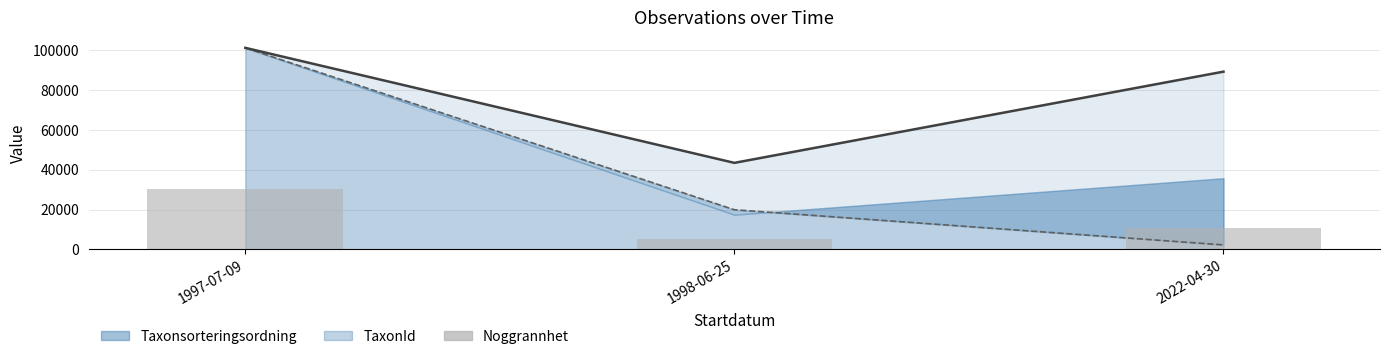

At how many categories does at least one series exceed 55063?

2